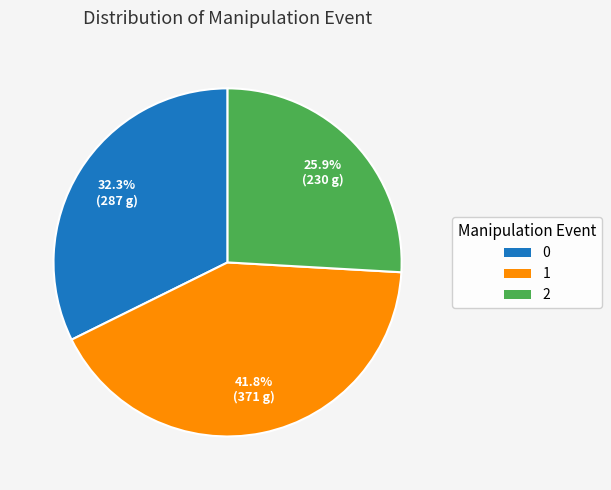

Do 0 and 1 together represent more than half of the pie?

Yes